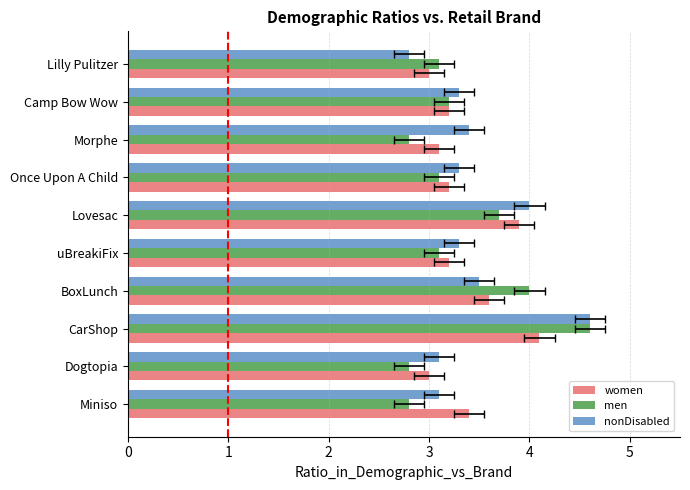

How many values in the women series exceed 3?

8